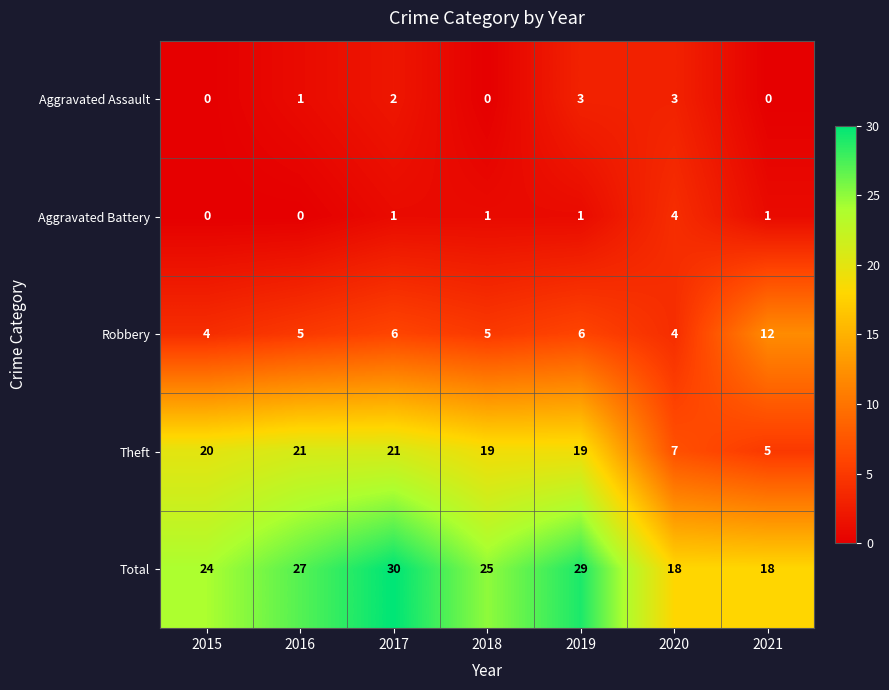

Which category has the highest value across all series?

2017